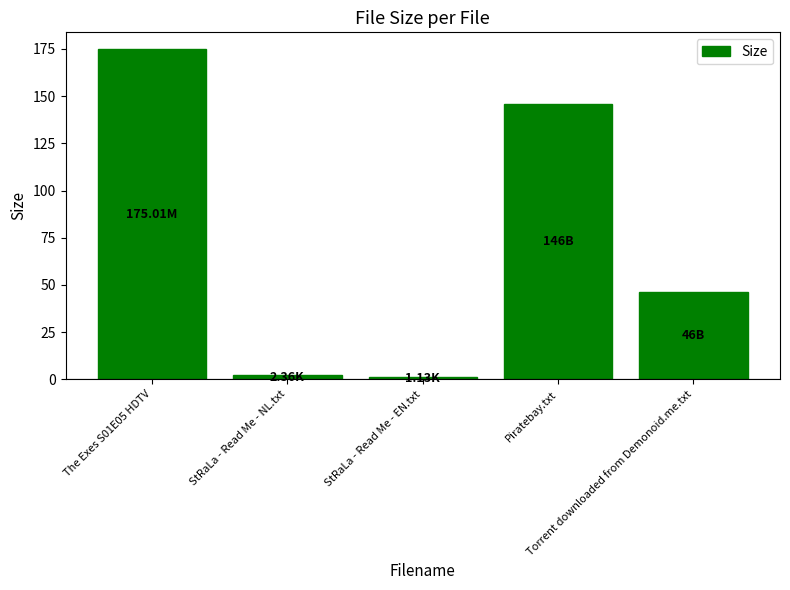

Reading left to right, transcribe all the data shown in this chart.

The Exes S01E05 HDTV=175.0	StRaLa - Read Me - NL.txt=2.4	StRaLa - Read Me - EN.txt=1.1	Piratebay.txt=146.0	Torrent downloaded from Demonoid.me.txt=46.0